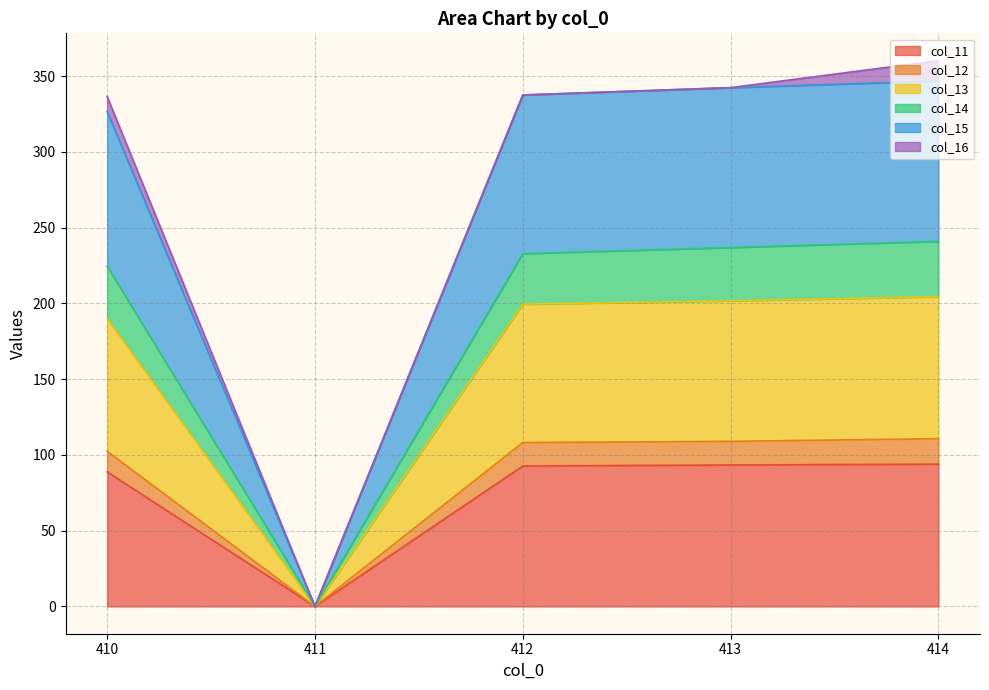

What is the value of the col_11 point at the 1st from the left?

88.8